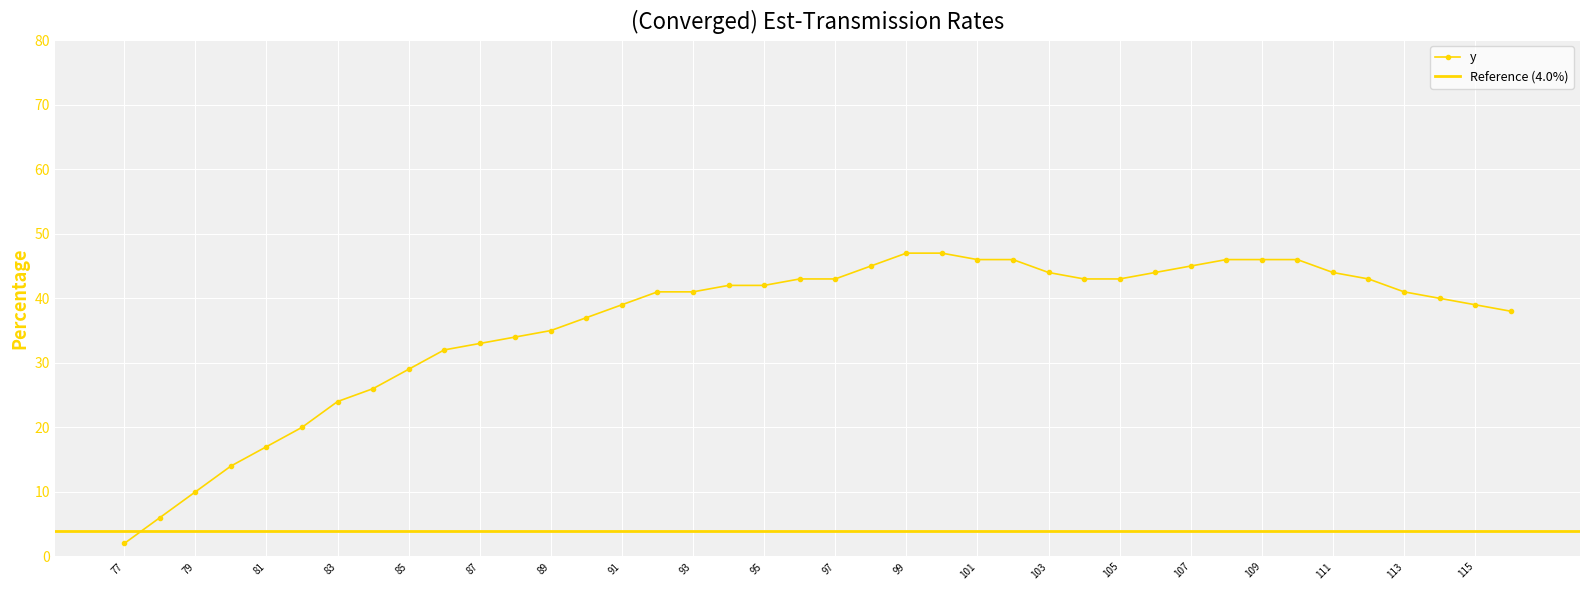

List the labels in order of value, largest first.

99, 100, 101, 102, 108, 109, 110, 98, 107, 103, 106, 111, 96, 97, 104, 105, 112, 94, 95, 92, 93, 113, 114, 91, 115, 116, 90, 89, 88, 87, 86, 85, 84, 83, 82, 81, 80, 79, 78, 77